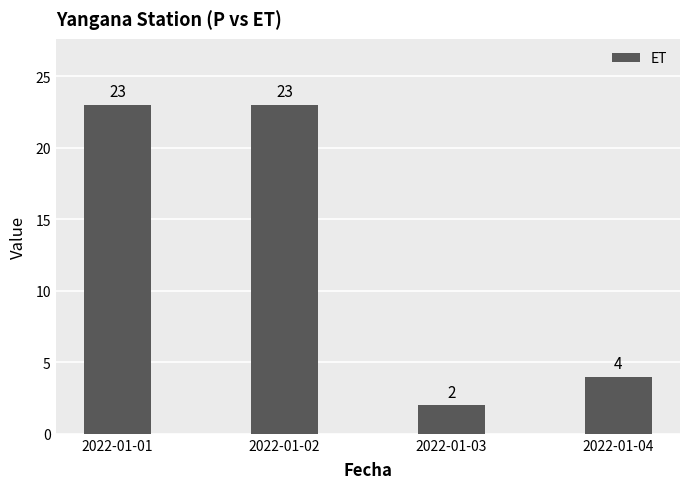

Which category has the lowest value across all series?

2022-01-03